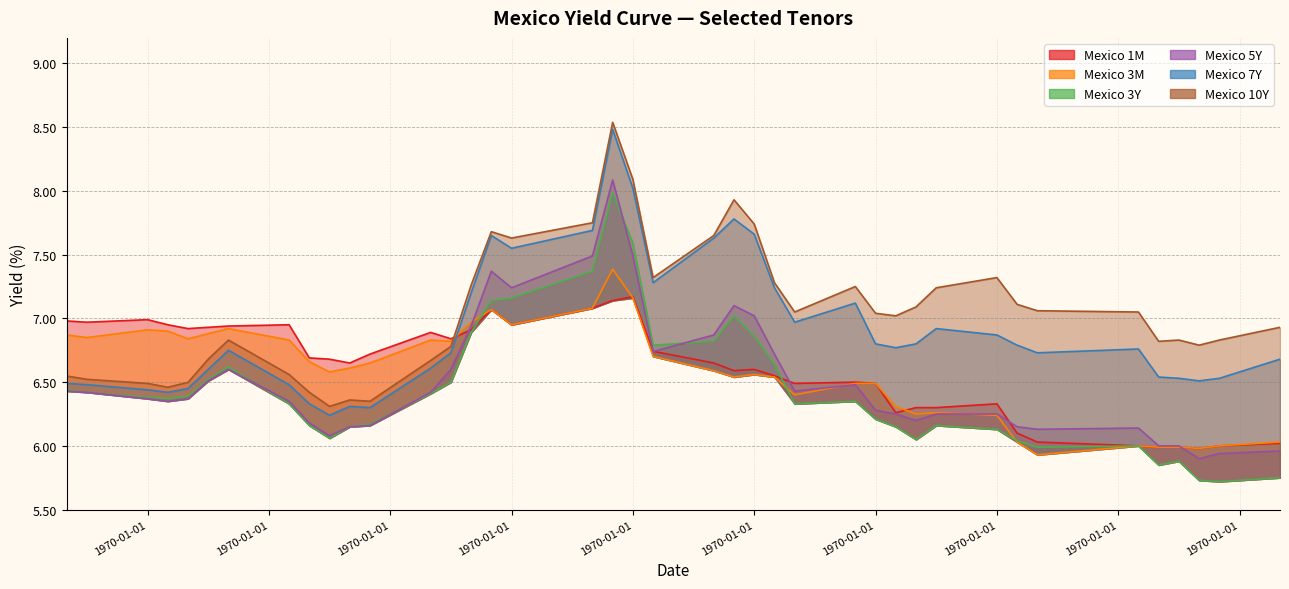

What is the label of the 16th point from the right?

2020-03-31